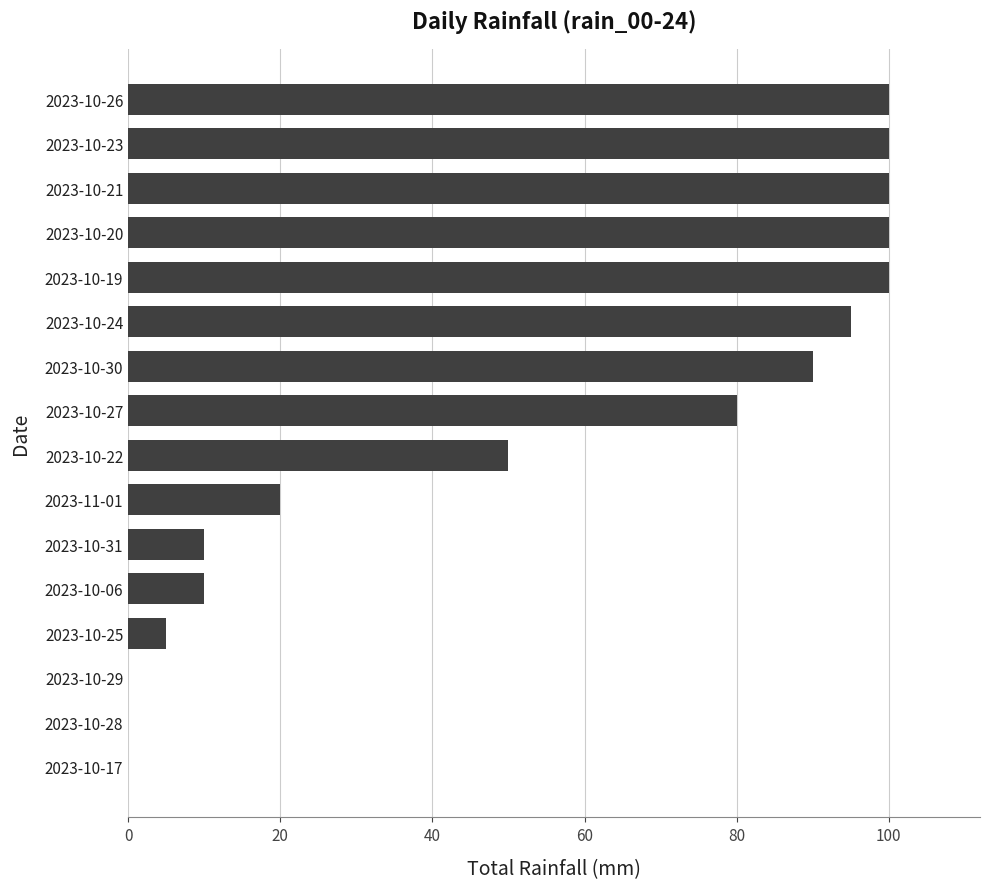

Between 2023-10-17 and 2023-10-31, which is larger?

2023-10-31